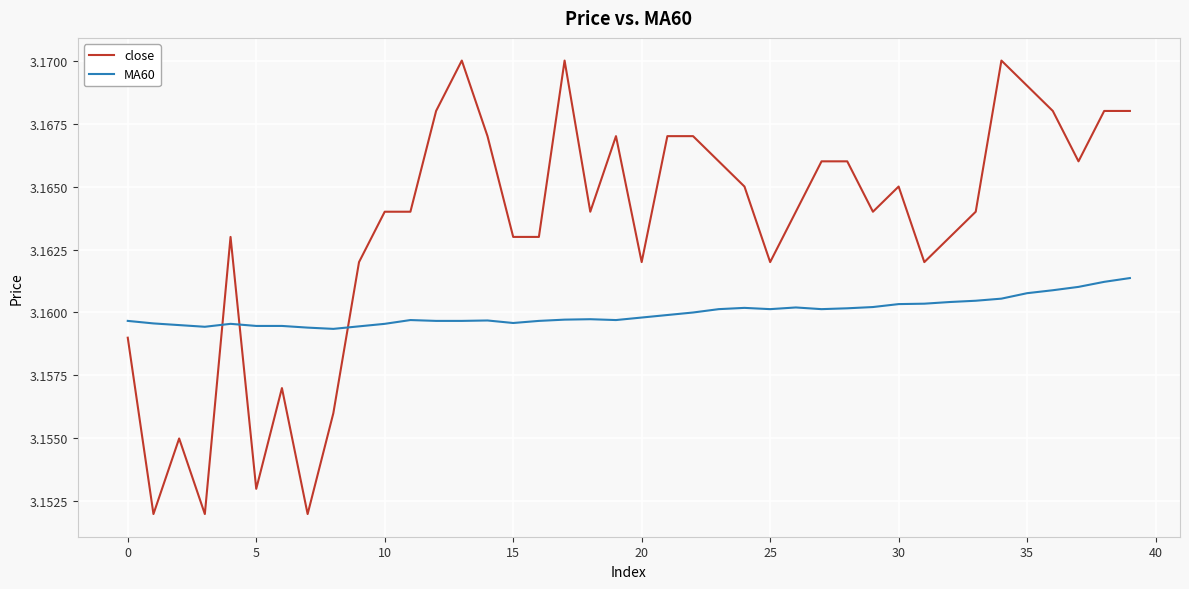

List the series in order of their overall mean, lowest first.

MA60, close